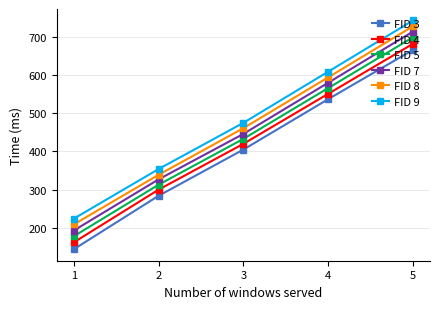

Which category has the lowest value in the FID 4 series?

1